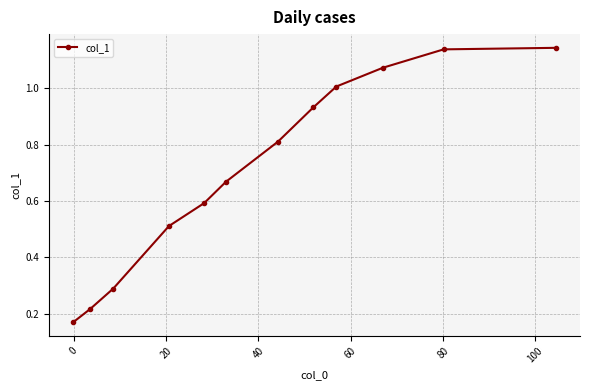

What is the difference between the maximum and minimum values?

1.0